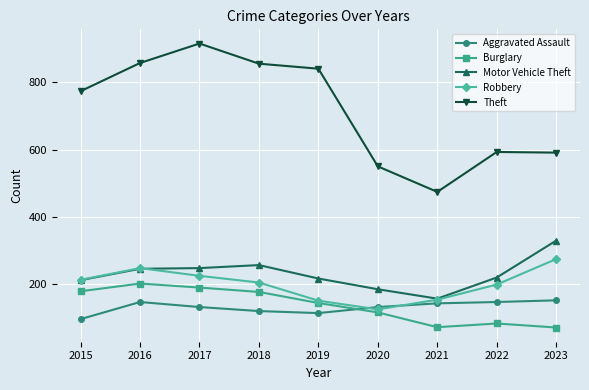

At which label does Motor Vehicle Theft first exceed 219?

2016